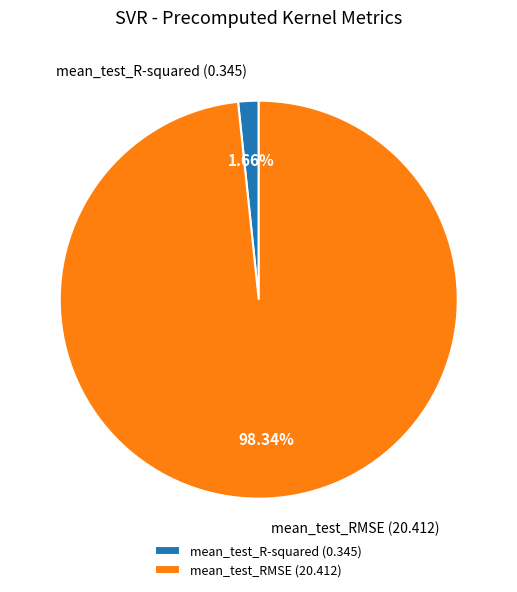

What is the total percentage of mean_test_R-squared and mean_test_RMSE?

100.0%